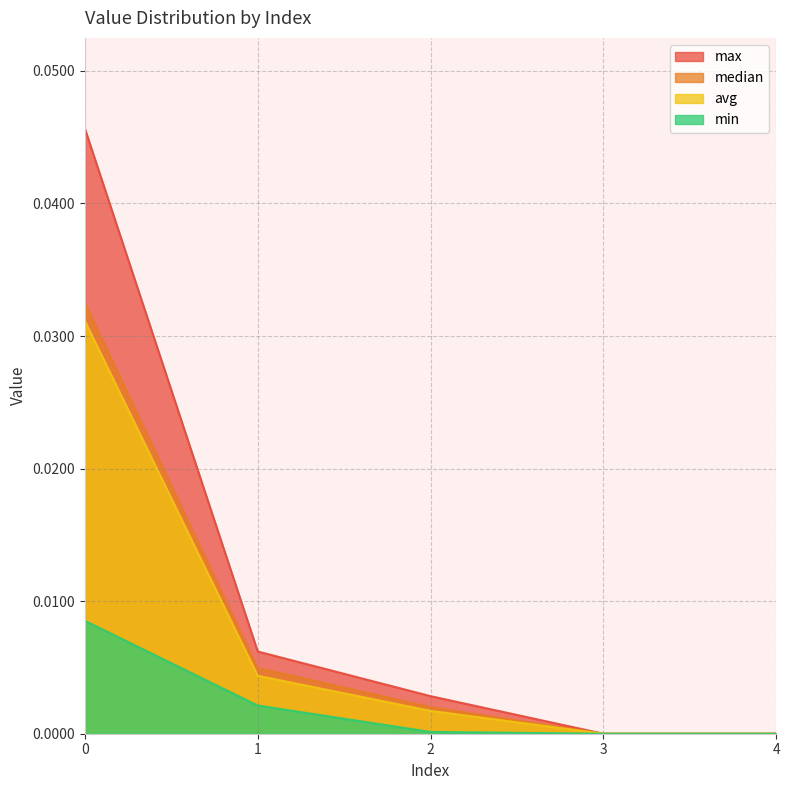

True or false: min has more than 2 interior local peaks.

False